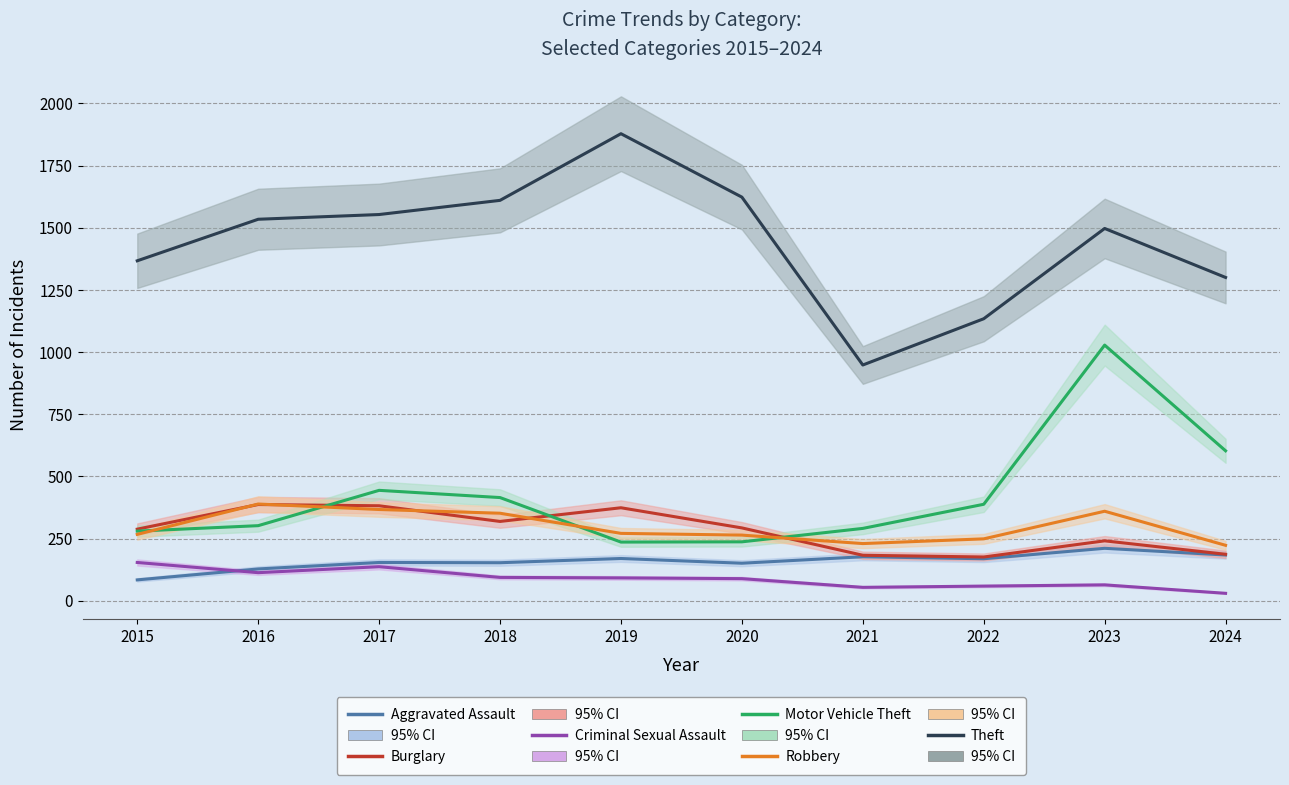

Which series has the largest total across all categories?

Theft